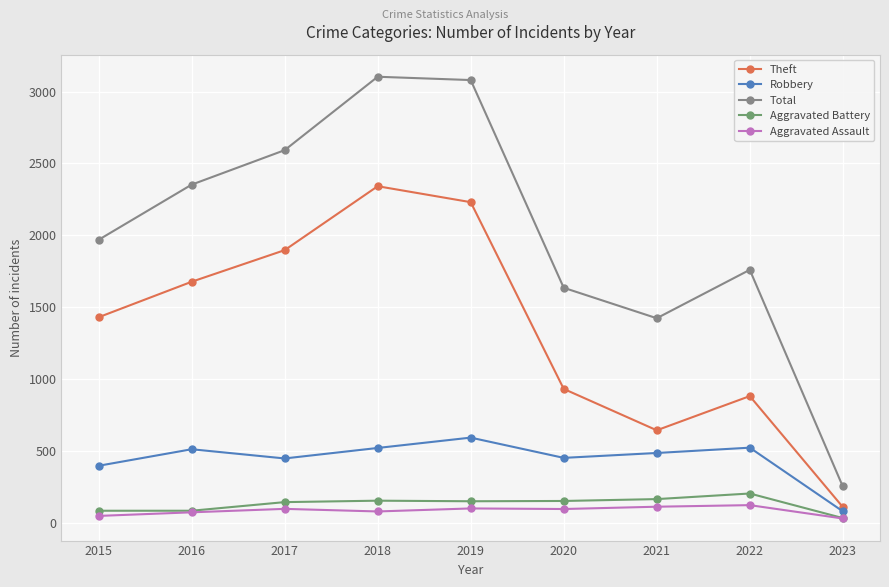

True or false: Theft and Aggravated Assault cross at least once.

False